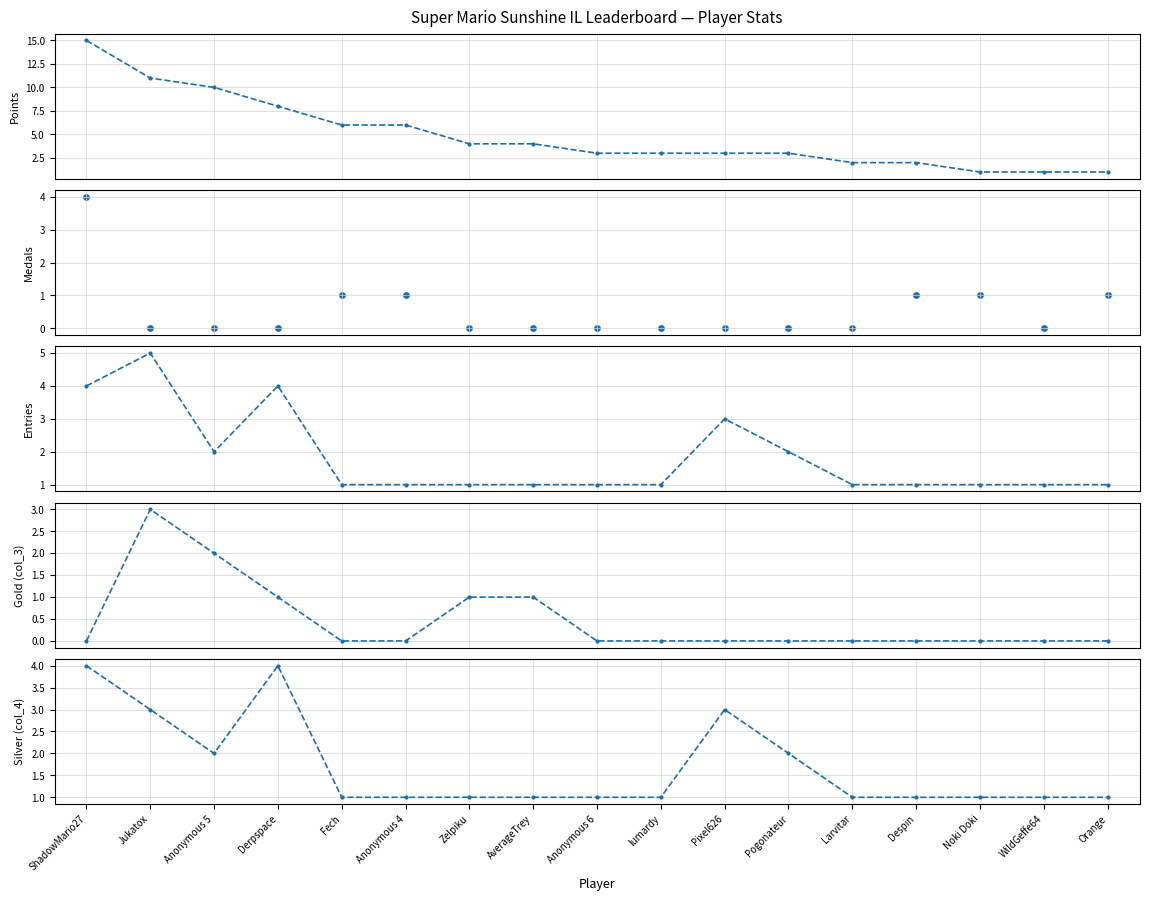

Which series contains the lowest Y value?

Medals